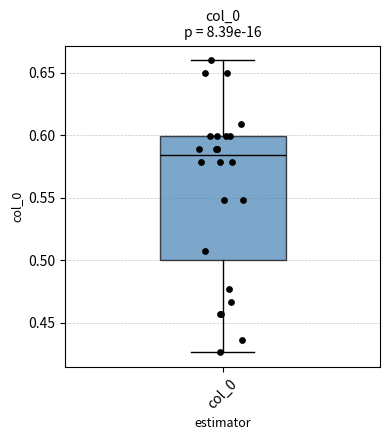

Transcribe this box plot: give where the median line is, the range the box spans, and where the two whiskers end, as read against the y-axis. The values are not printed on the chart, so give them approximately, as read against the axis.

median 0.585, box 0.500 to 0.600, whiskers 0.425 to 0.660